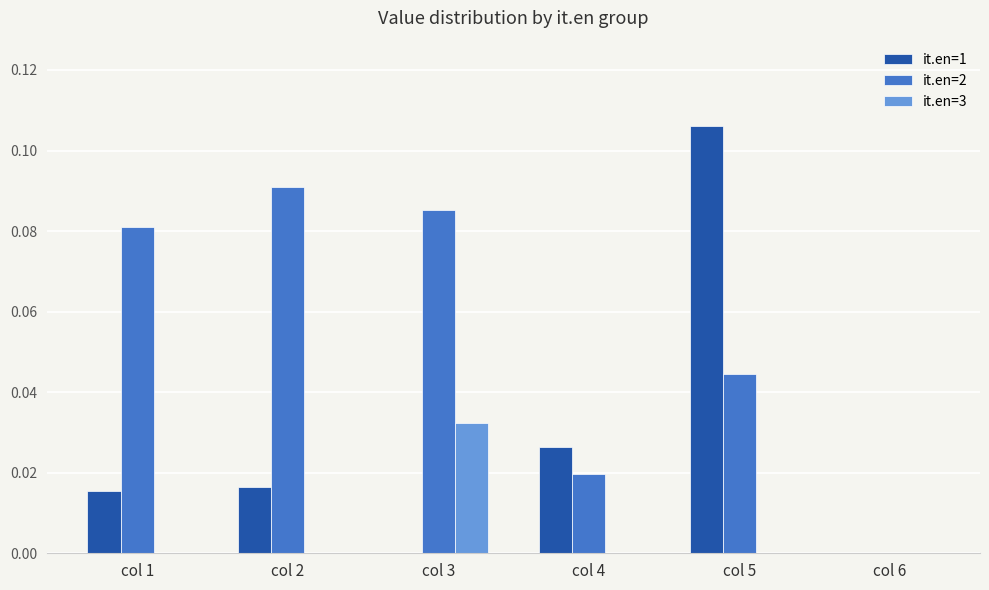

How many groups of bars are there?

6